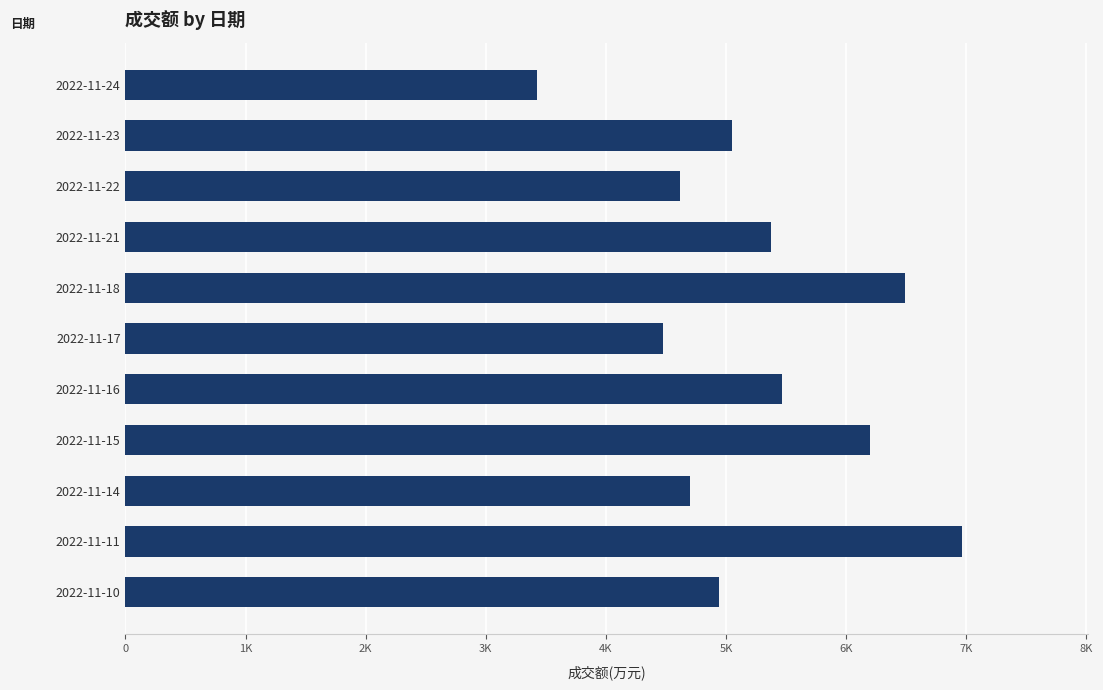

List the labels in order of value, largest first.

2022-11-11, 2022-11-18, 2022-11-15, 2022-11-16, 2022-11-21, 2022-11-23, 2022-11-10, 2022-11-14, 2022-11-22, 2022-11-17, 2022-11-24